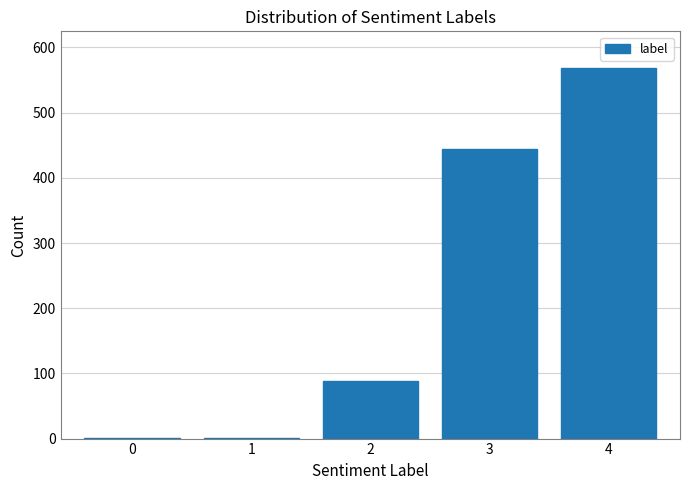

Reading right to left, extract all data points from this chart.

4=568	3=444	2=88	1=1	0=1